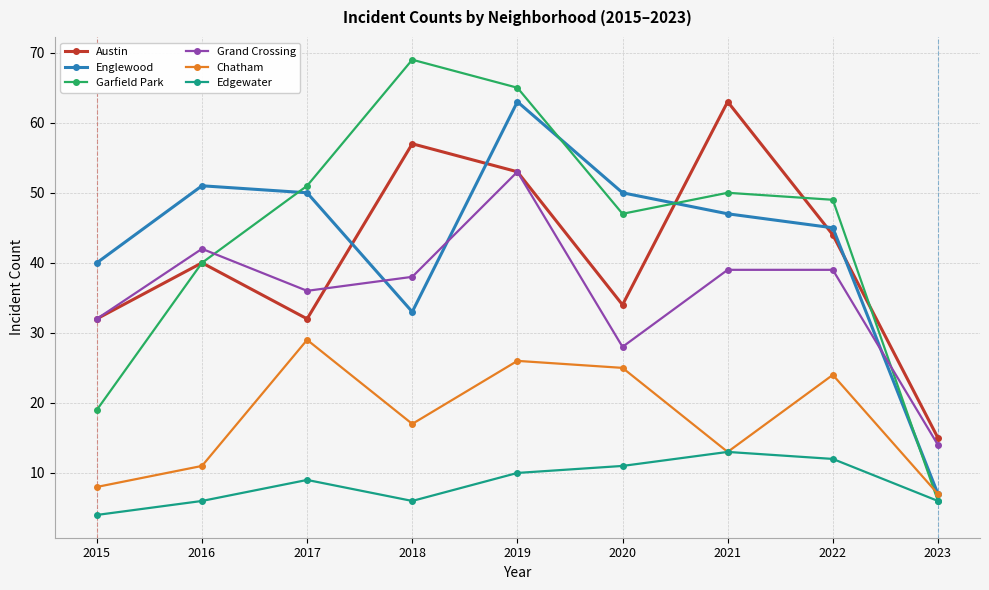

True or false: Grand Crossing and Edgewater intersect in this chart.

False